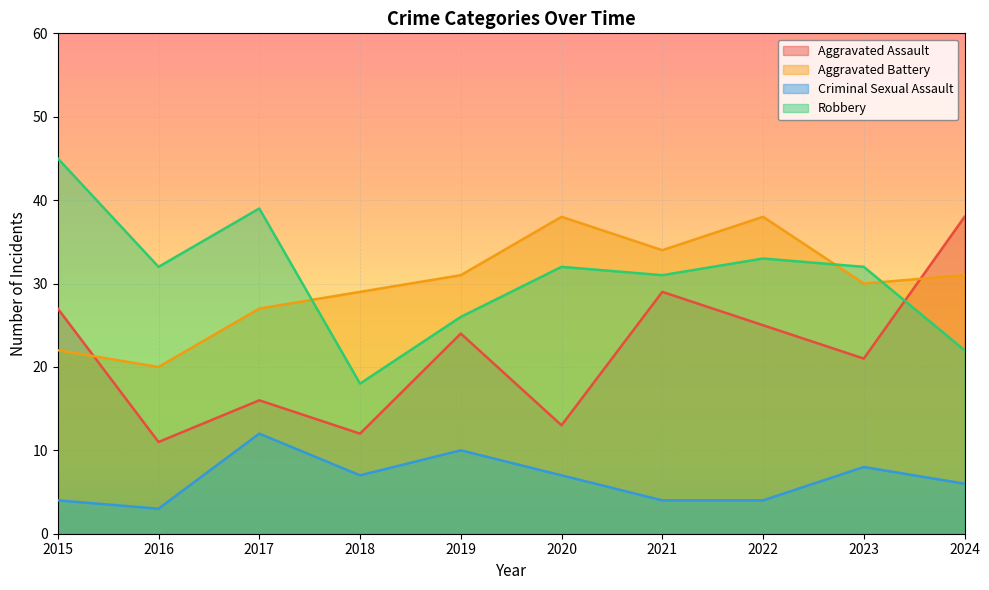

In Aggravated Battery, how many points are lower than both neighbors (excluding endpoints)?

3